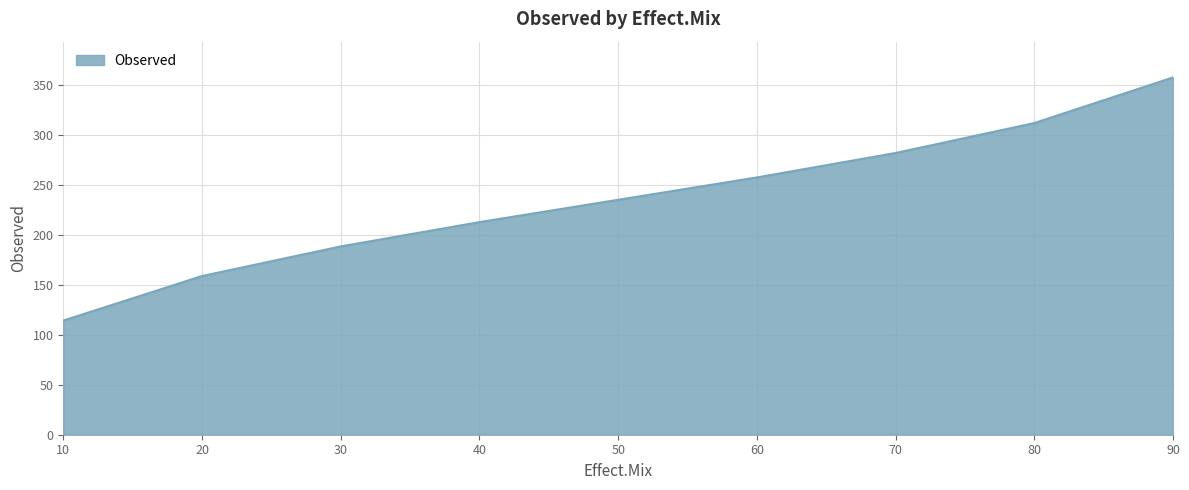

What is the ratio of the value at 20 to the value at 70?

0.6